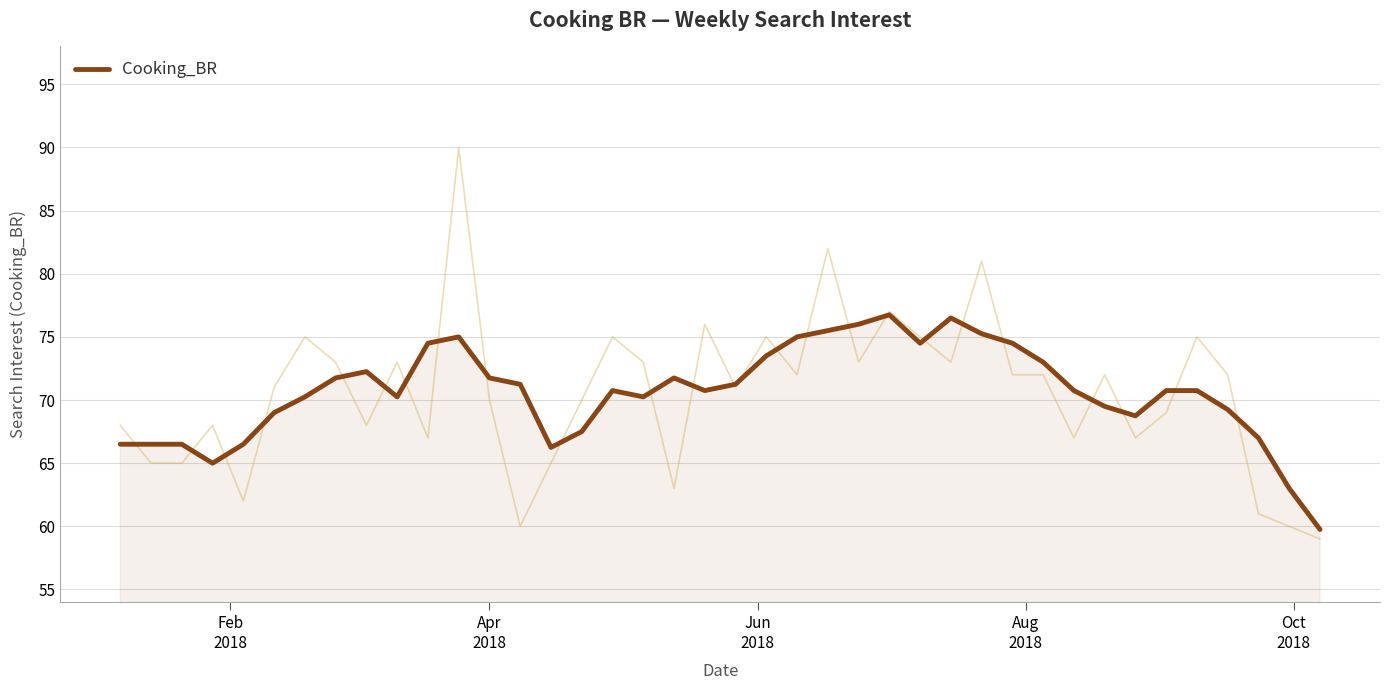

What is the lowest value of the Cooking_BR series?

59.8